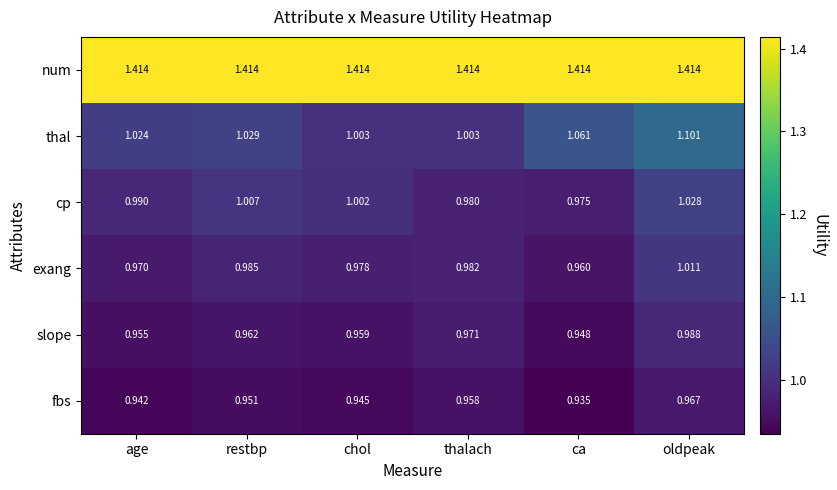

Which label corresponds to the smallest value in the chart?

ca